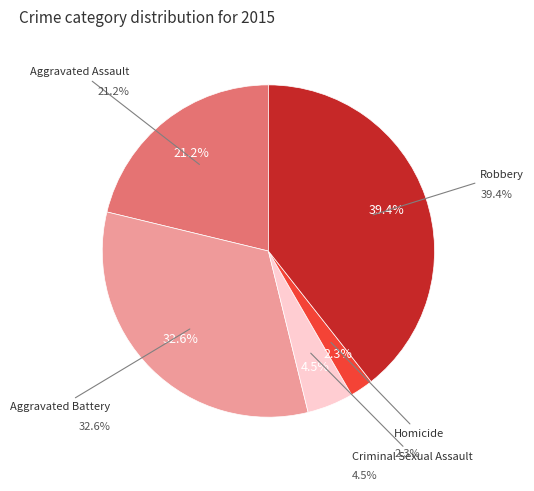

How much of the chart is everything except Robbery?

60.6%